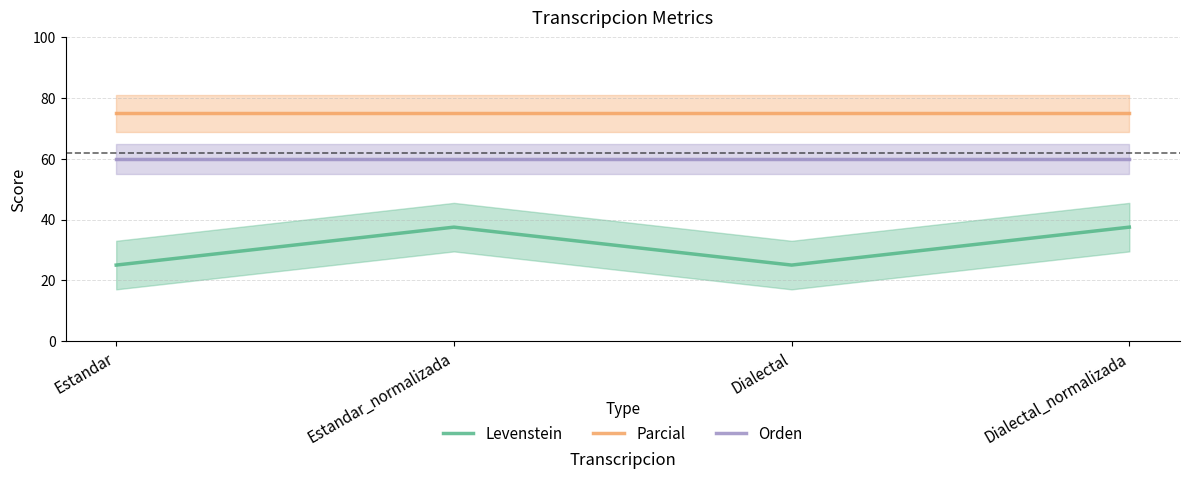

True or false: Orden and Levenstein cross at least once.

False